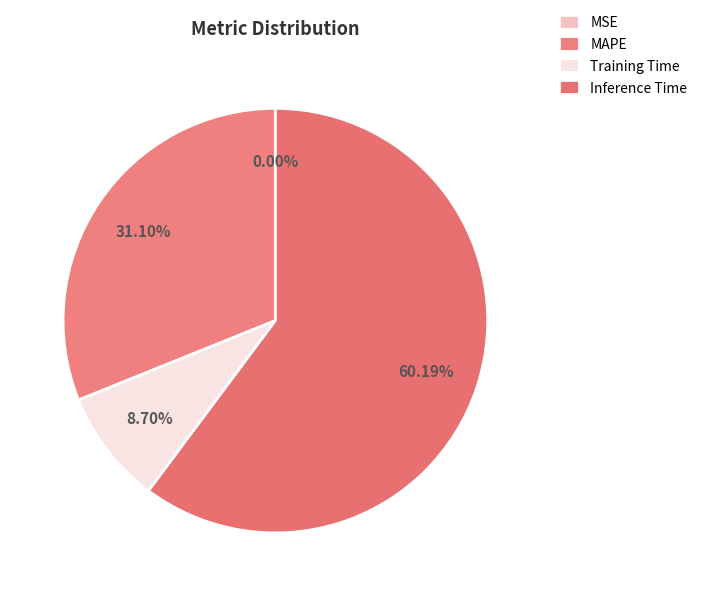

To the nearest percent, what is the combined percentage of MSE and MAPE?

31%